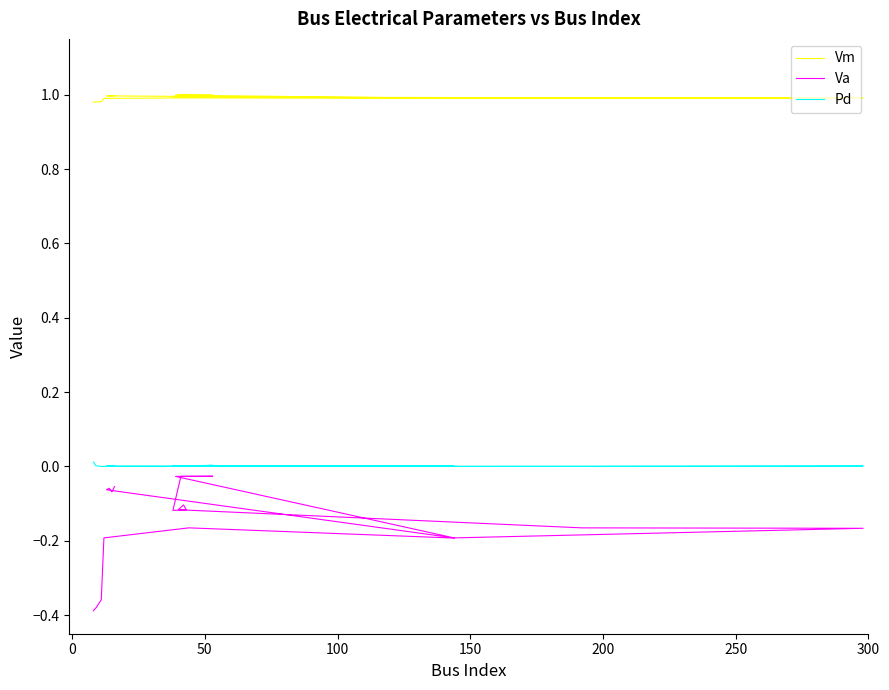

In Pd, how many points are higher than both neighbors (excluding endpoints)?

4